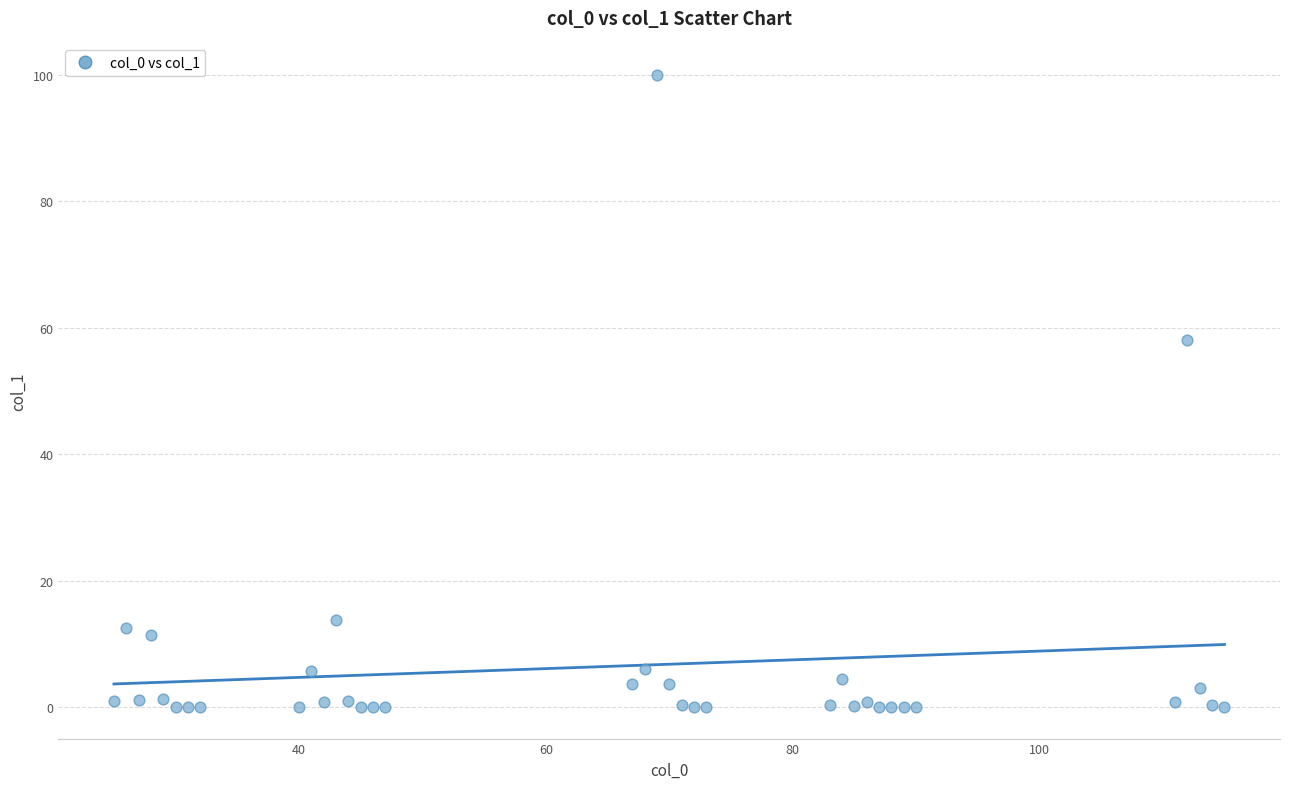

What is the range of Y values (max minus min)?

100.0